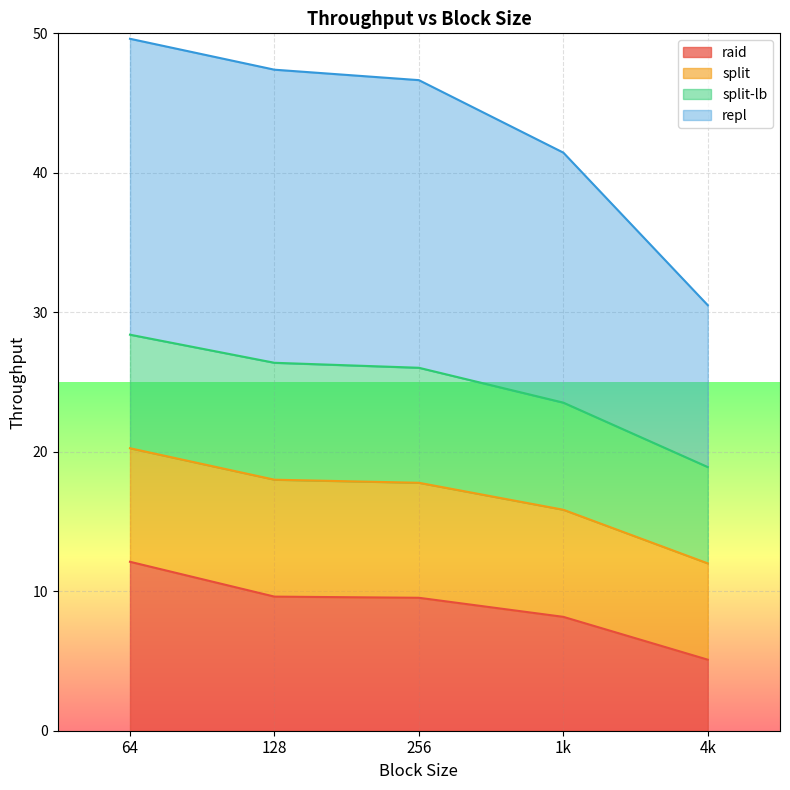

Which series changed the most between 64 and 128?

raid